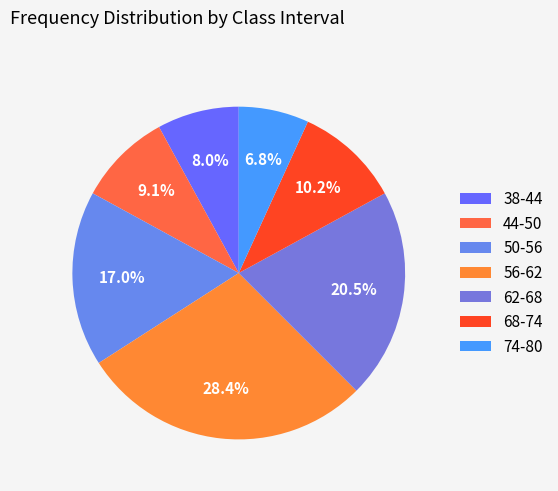

To the nearest percent, what is the average slice percentage?

14%